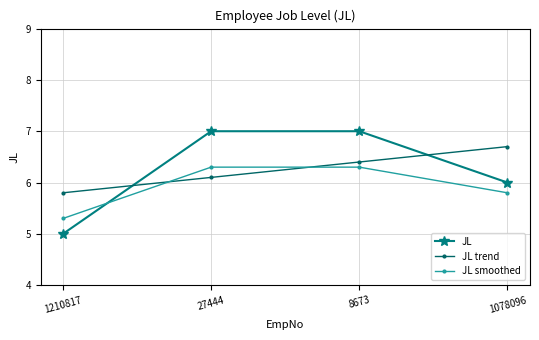

At 1078096, list the series in order from largest to smallest.

JL trend, JL, JL smoothed